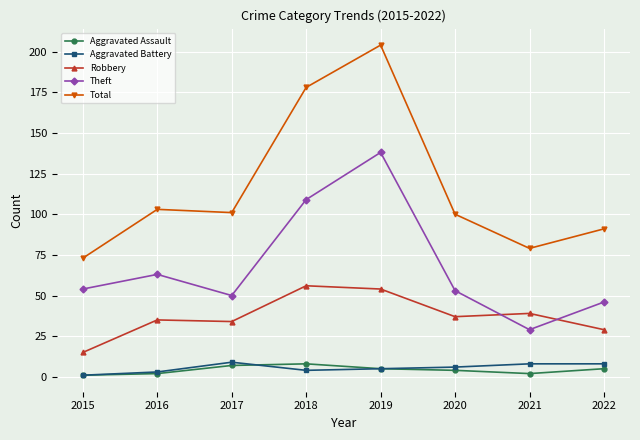

Which series has the largest total across all categories?

Total